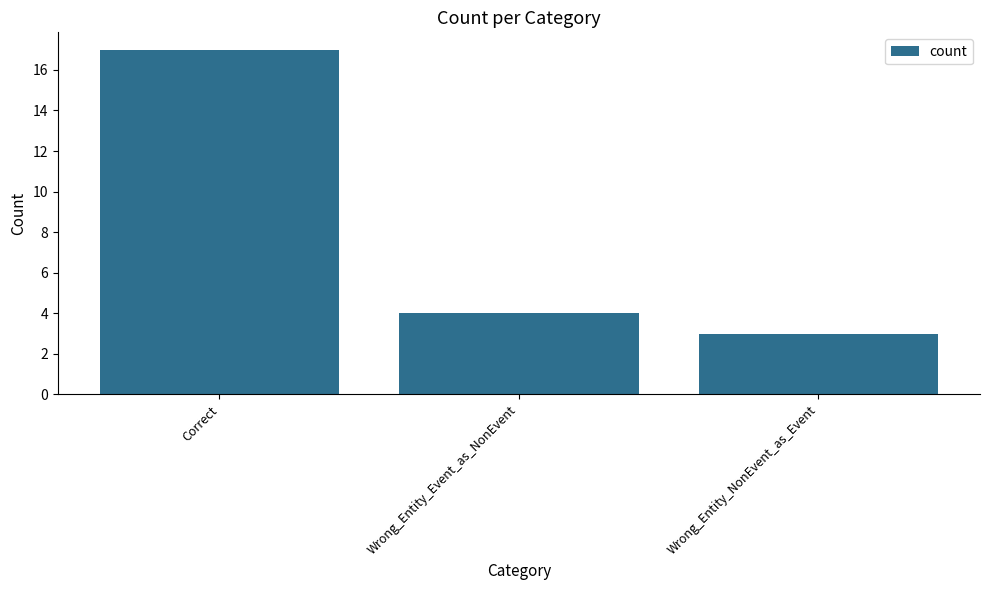

What is the ratio of the value at Wrong_Entity_NonEvent_as_Event to the value at Correct?

0.2